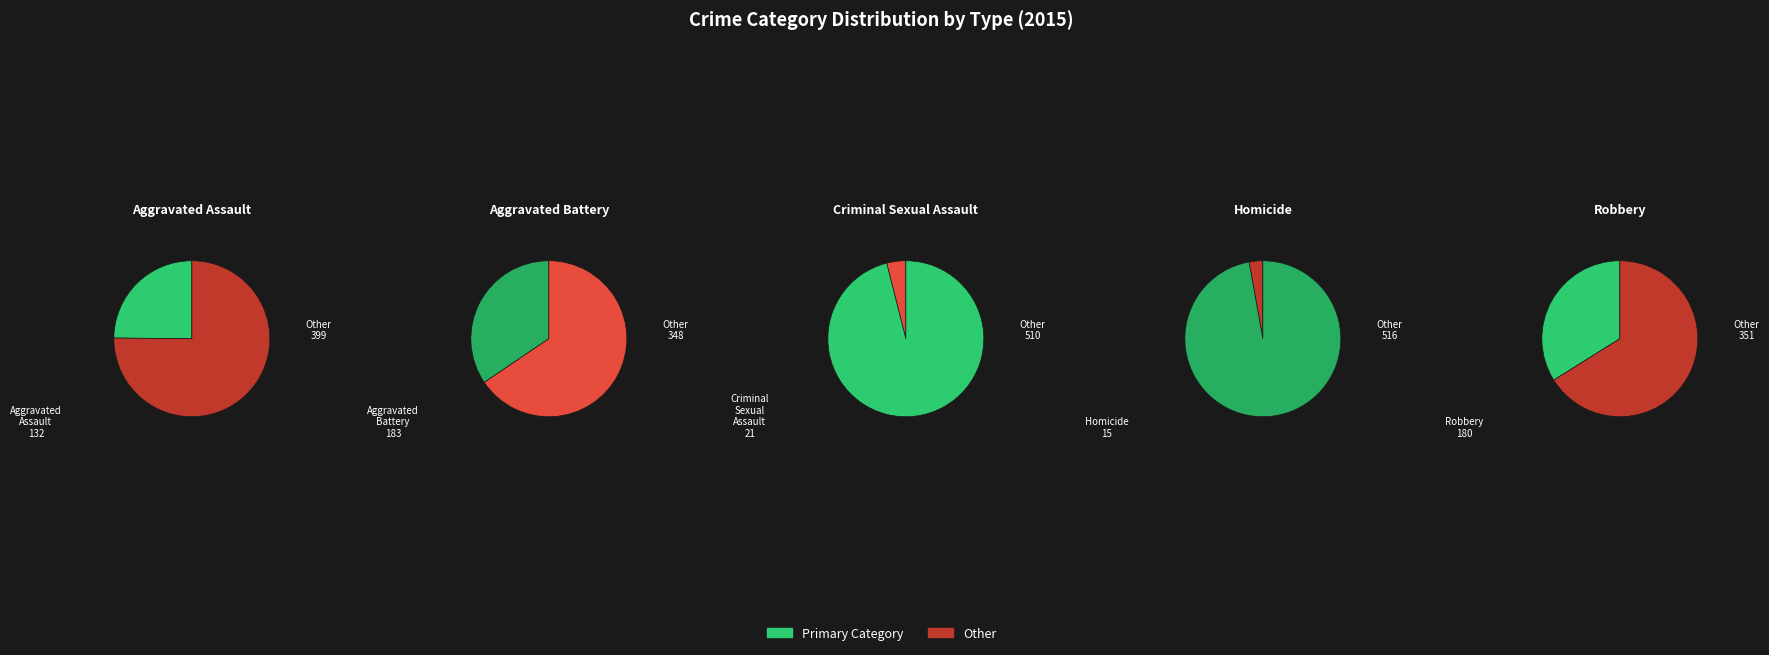

To the nearest percent, what is the difference between the largest and smallest slice percentages?

32%